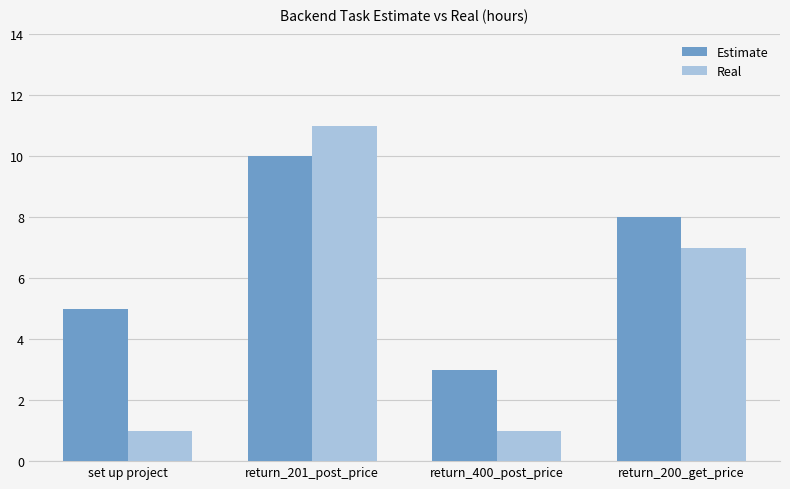

Between return_201_post_price and return_200_get_price, which series saw the biggest shift?

Real